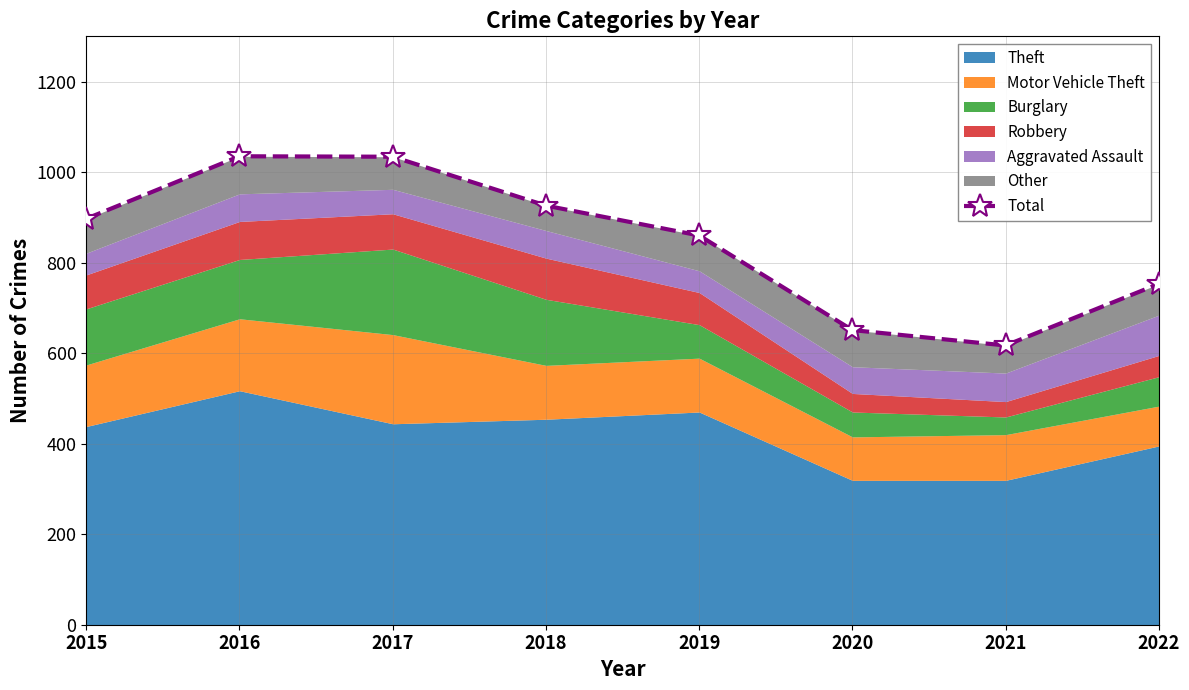

List the labels in order of value, largest first.

2016, 2017, 2018, 2015, 2019, 2022, 2020, 2021